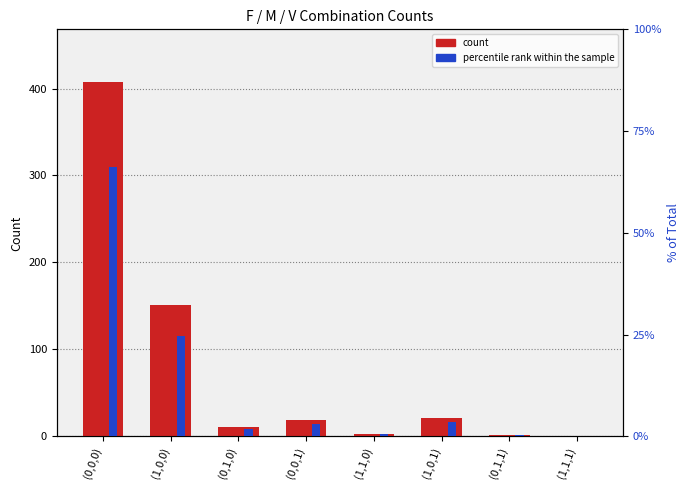

List the labels in order of percentile rank within the sample value, smallest first.

(1,1,1), (0,1,1), (1,1,0), (0,1,0), (0,0,1), (1,0,1), (1,0,0), (0,0,0)